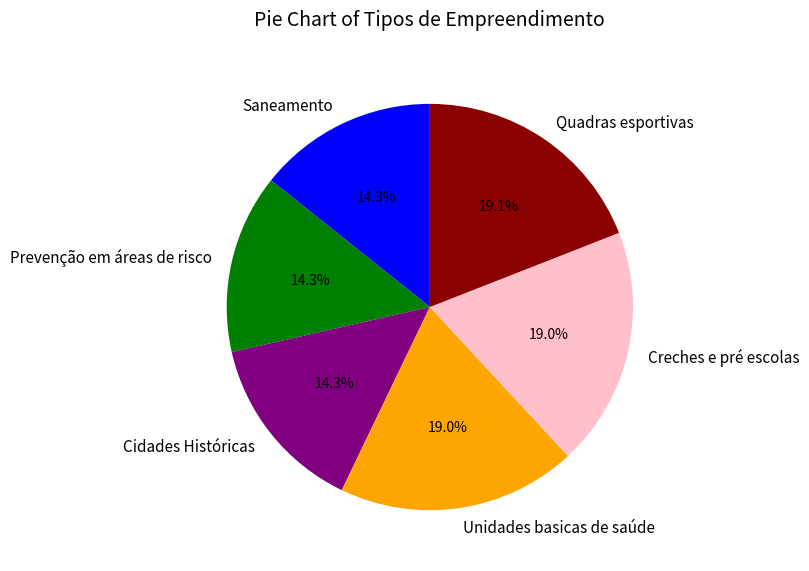

To the nearest percent, what is the combined percentage of Saneamento and Prevenção em áreas de risco?

29%